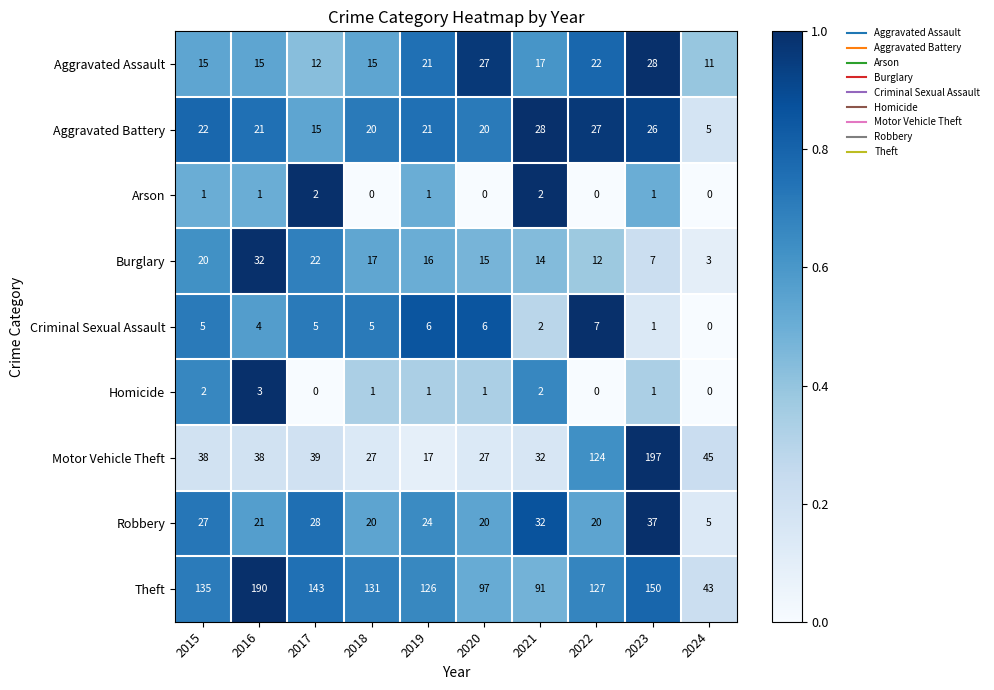

What is the difference between the Aggravated Assault values at 2016 and 2017?

3